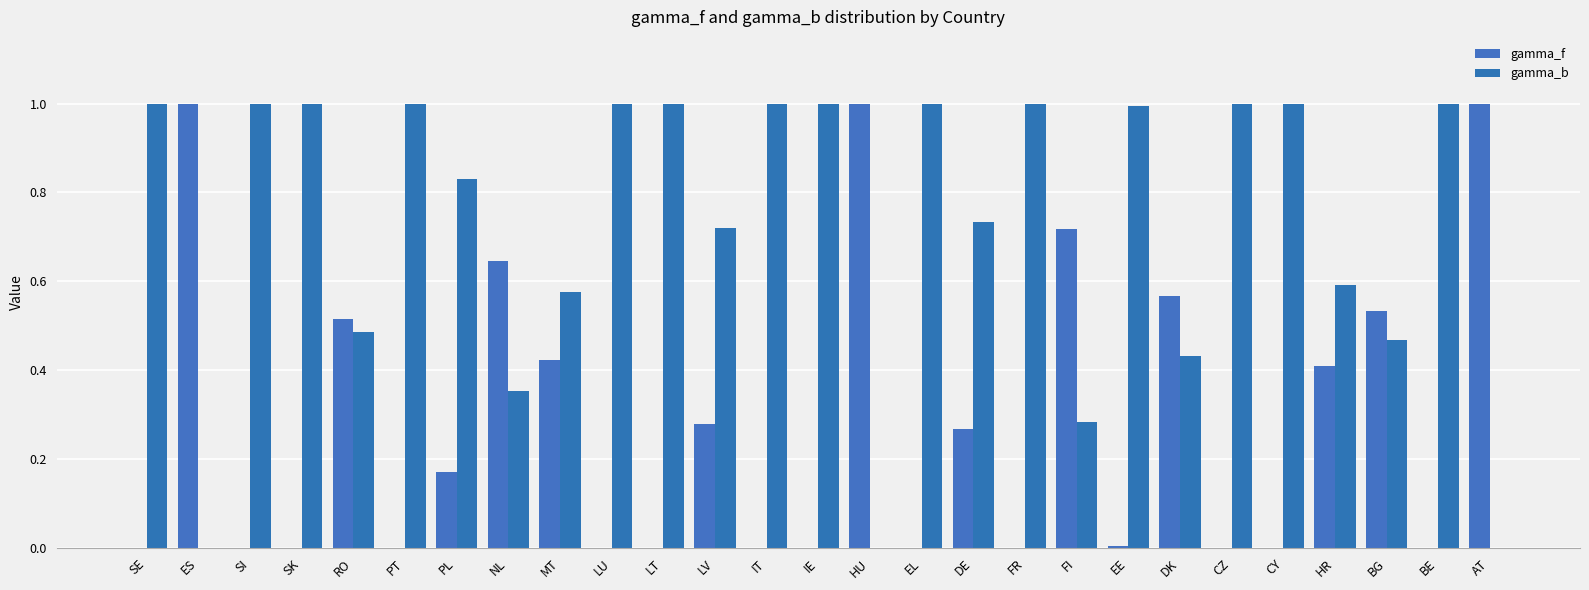

Rank the series at SE from lowest to highest value.

gamma_f, gamma_b